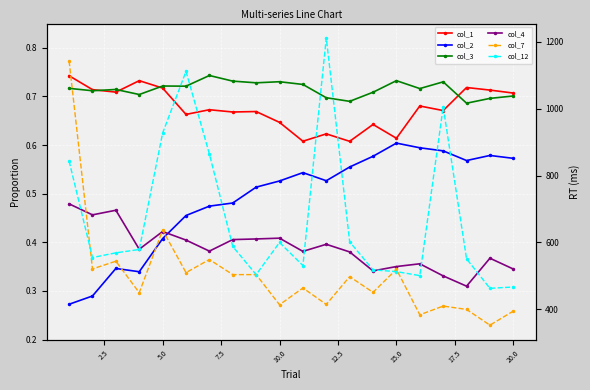

What is the greatest value displayed?

1211.0